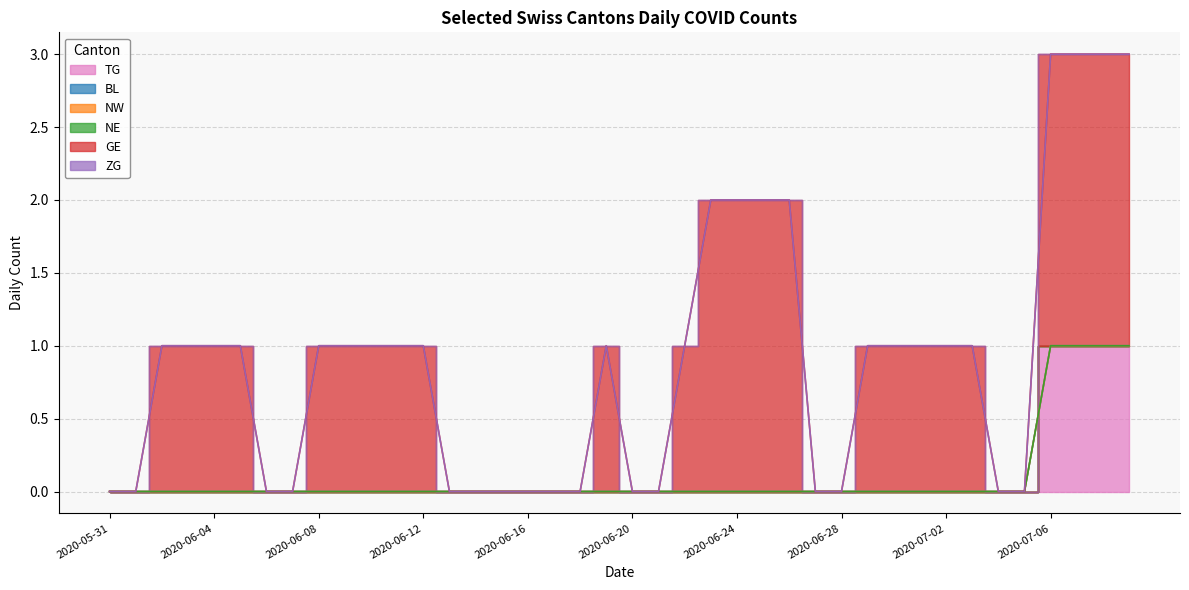

How many lines are shown in the chart?

6